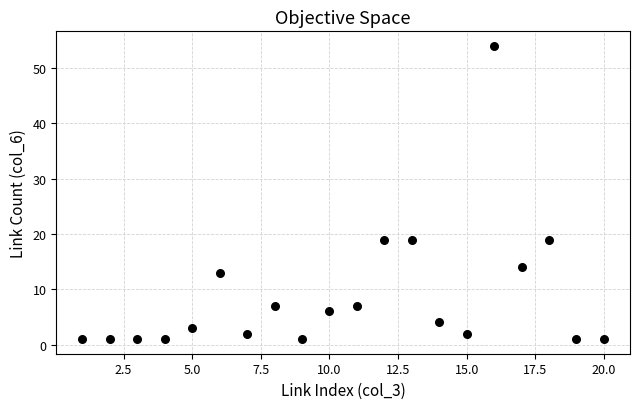

What is the range of X values (max minus min)?

19